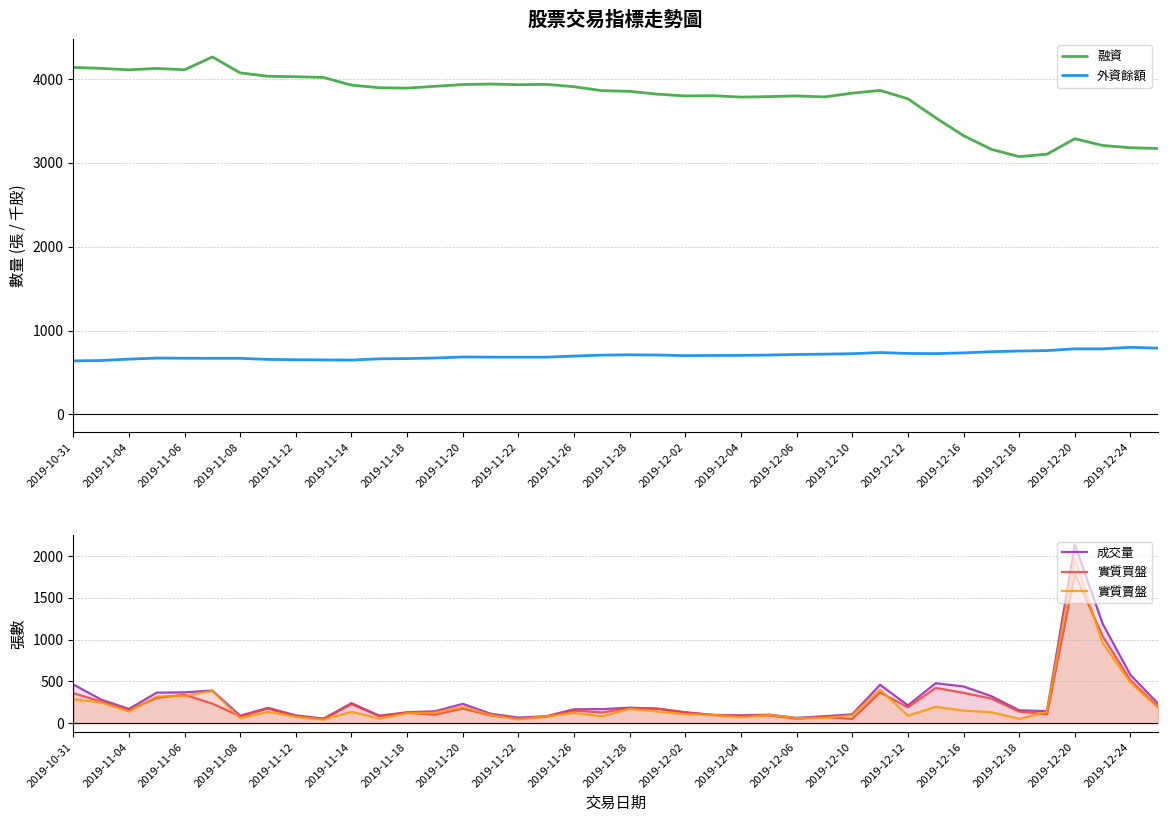

What is the minimum value for 外資餘額?

638